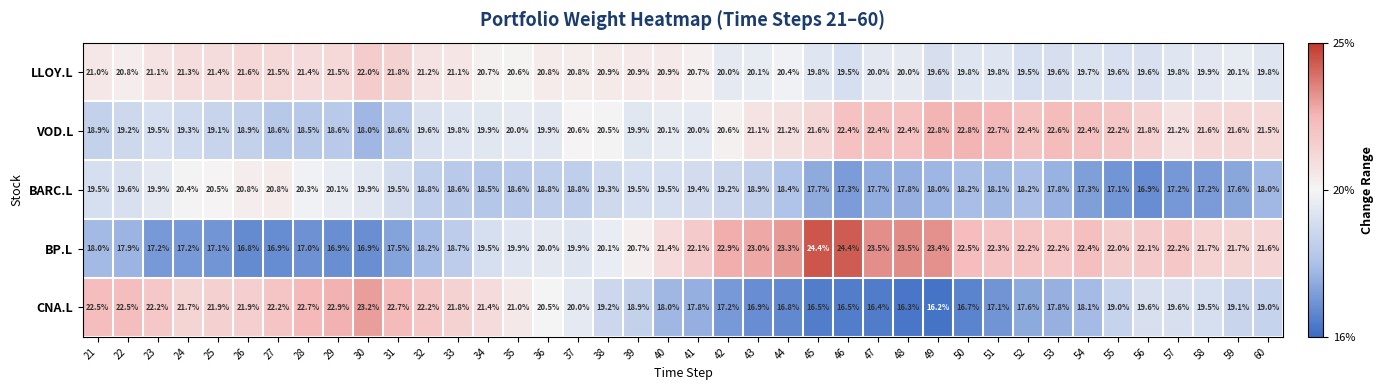

At which category does the chart reach its minimum across all series?

49